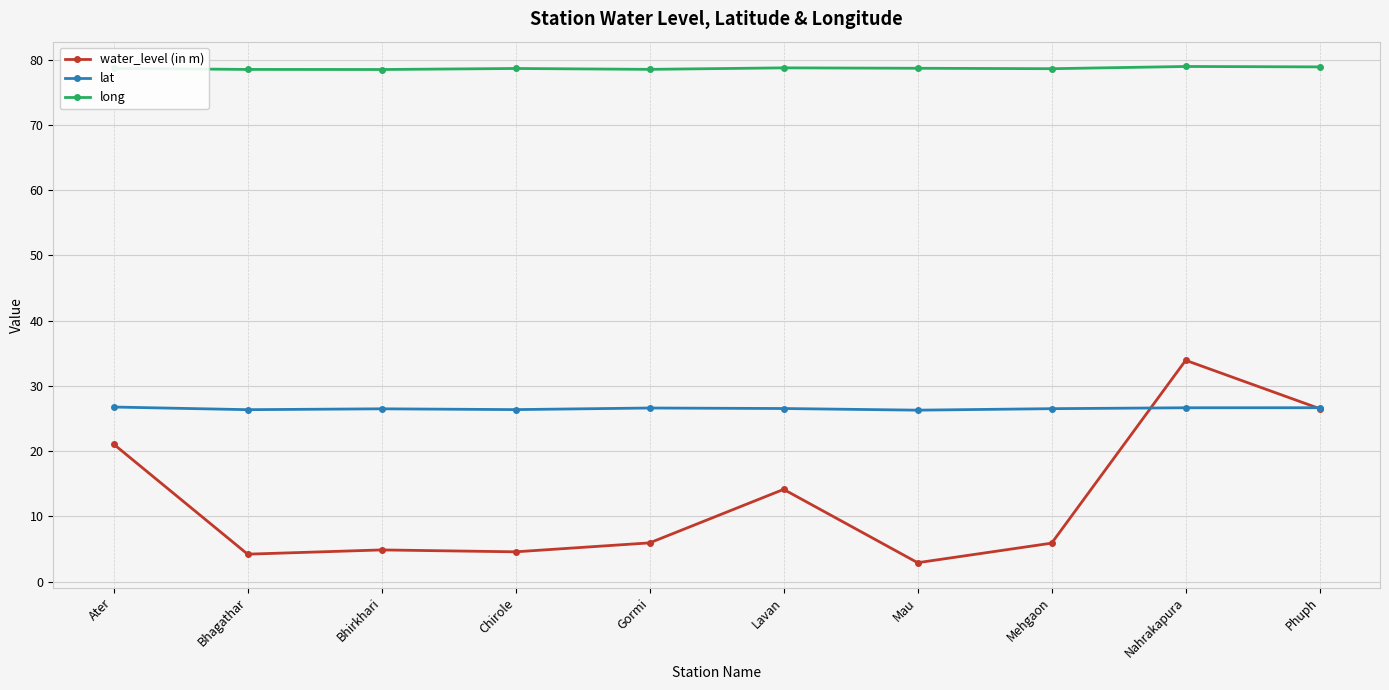

At which category is the sum across all series the highest?

Nahrakapura